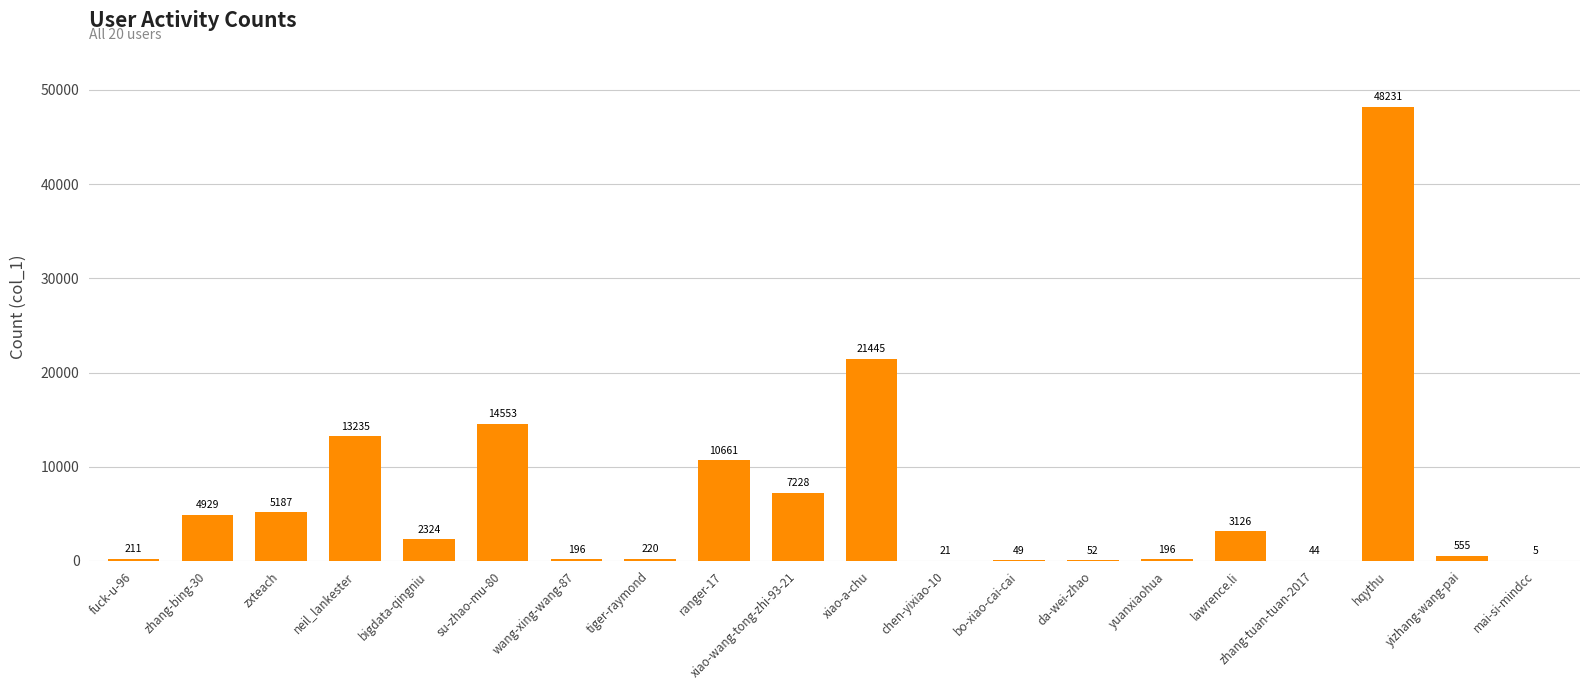

What is the greatest value displayed?

48231